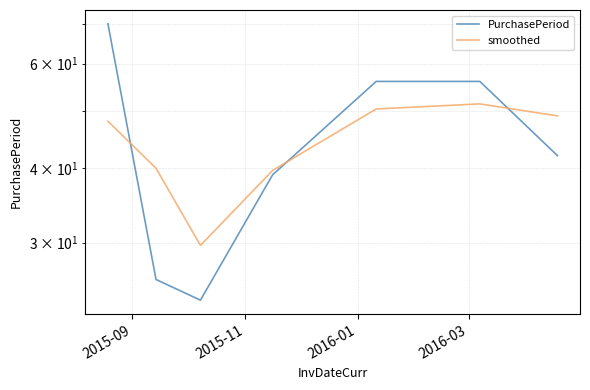

The value of smoothed at 2015-11 is 69.8. True or false?

False